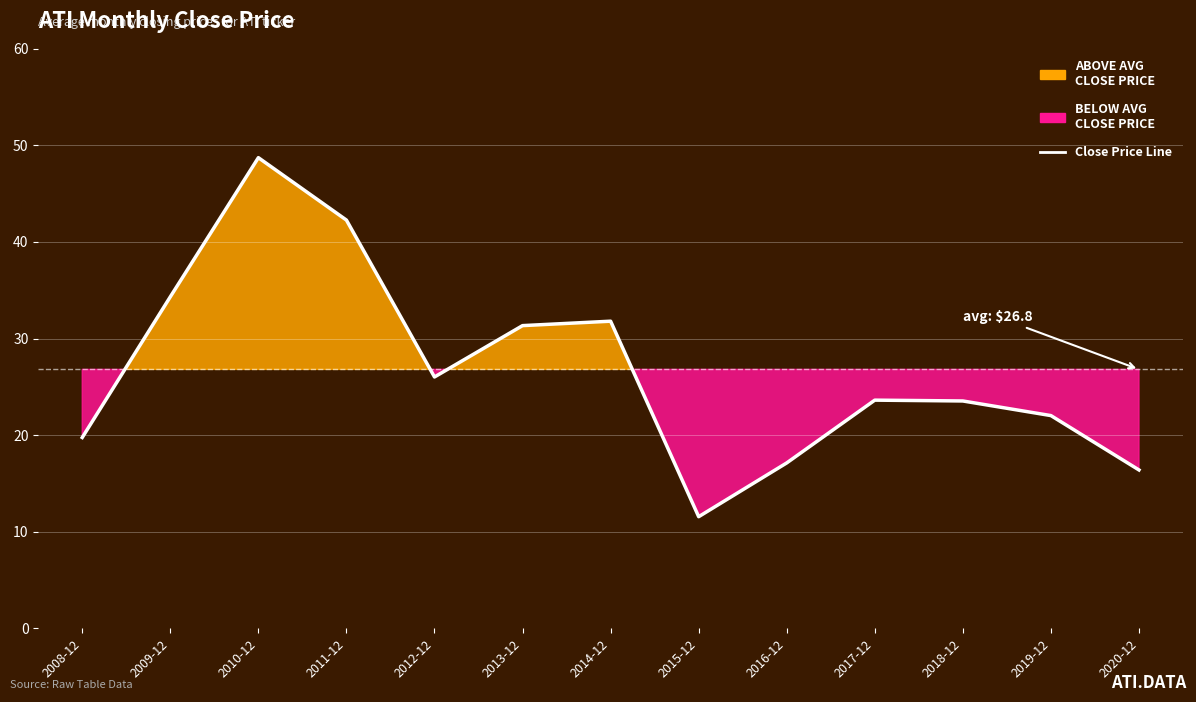

True or false: the data shows 22.0 at 2019-12.

True